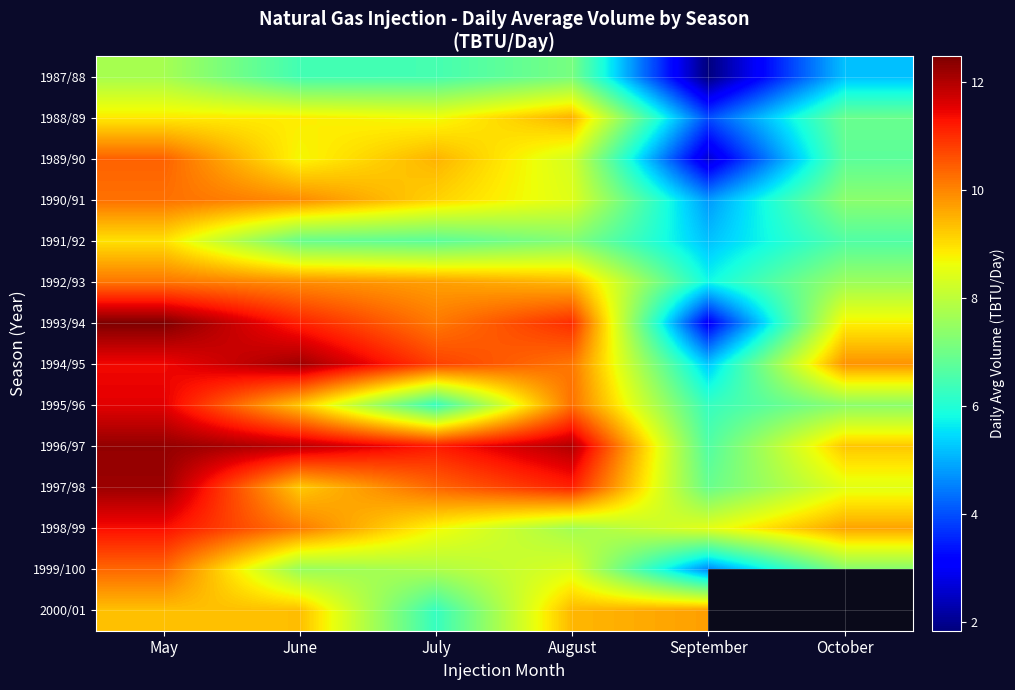

Which series has the largest total across all categories?

1996/97